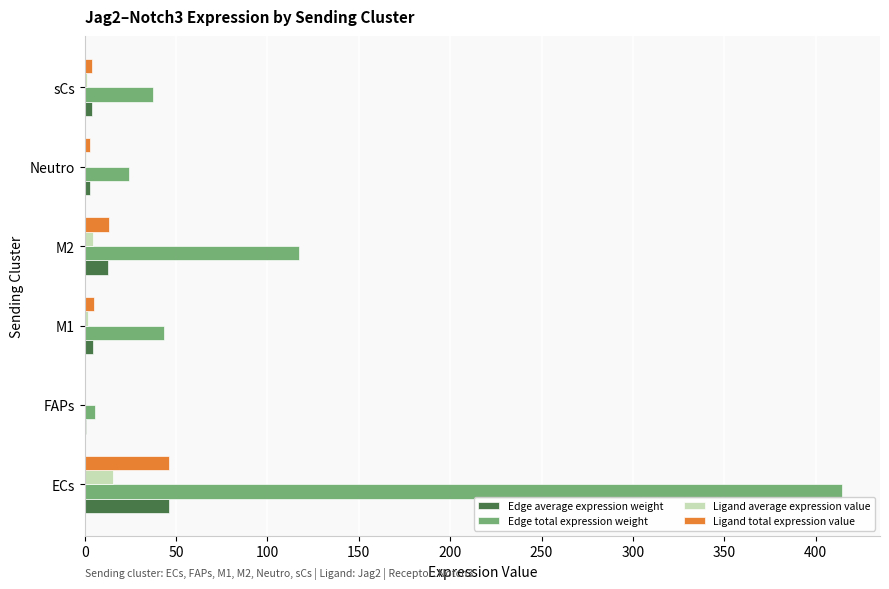

At which label is Ligand total expression value closest to 23?

M2